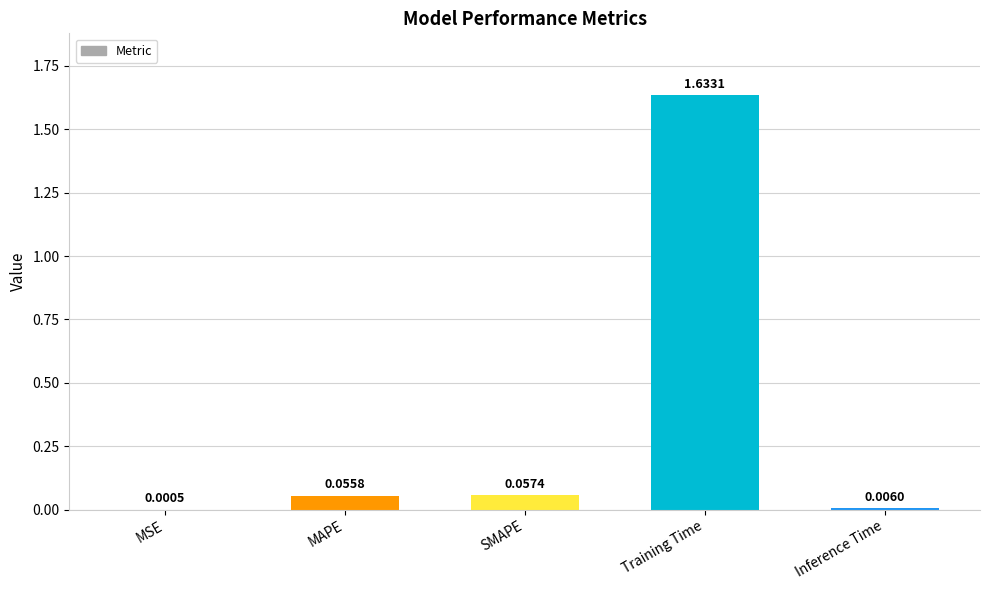

Between MSE and Inference Time, which is larger?

Inference Time